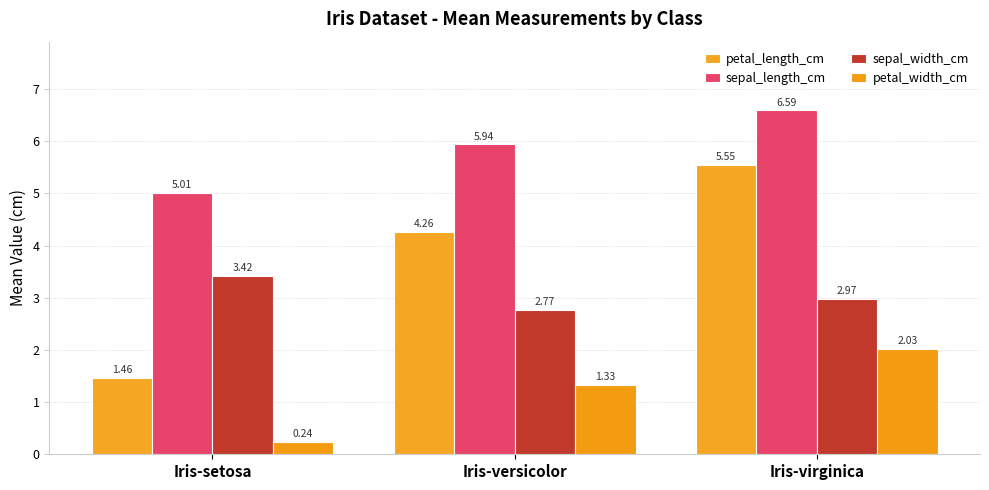

At Iris-versicolor, list the series in order from largest to smallest.

sepal_length_cm, petal_length_cm, sepal_width_cm, petal_width_cm